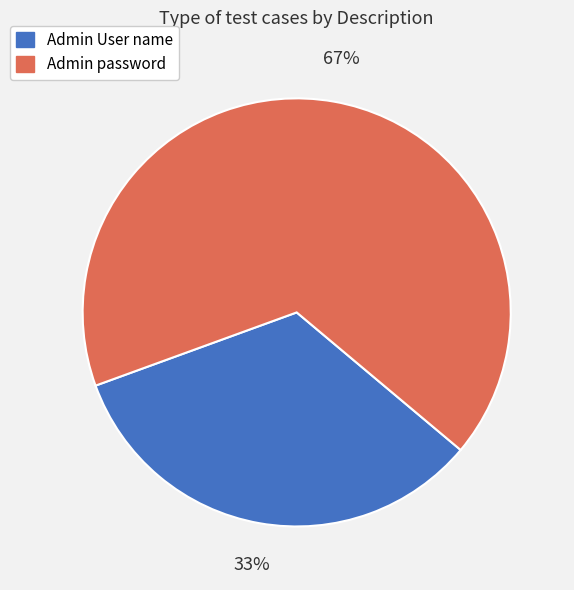

The Admin User name slice represents 33% of the pie. True or false?

True